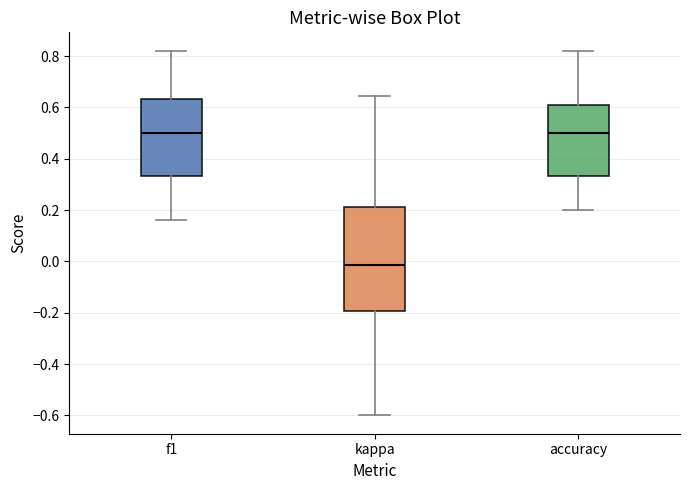

Where is the lower edge of the box for f1 on the y-axis? The values are not printed on the chart, so give them approximately, as read against the axis.

0.34